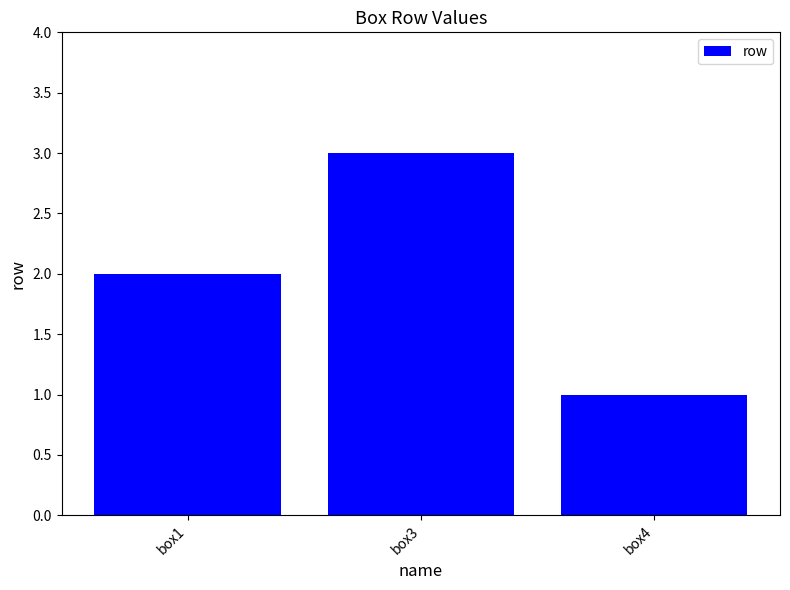

What is the smallest value displayed?

1